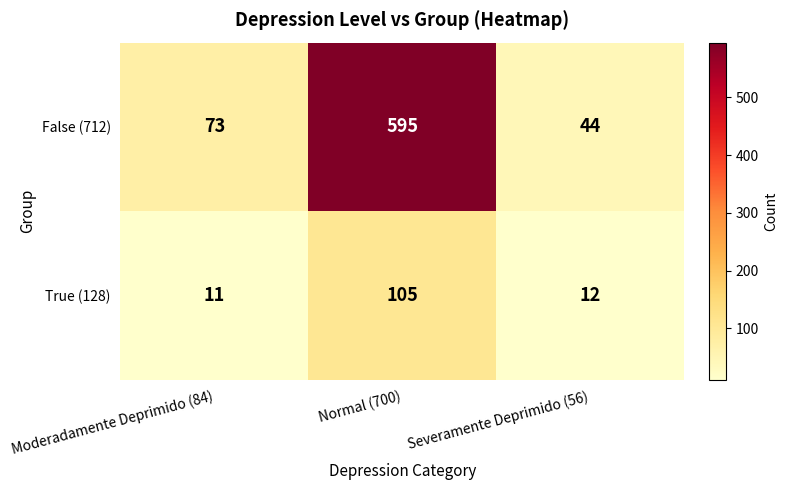

Where is True (128) nearest to the value 58?

Severamente Deprimido (56)